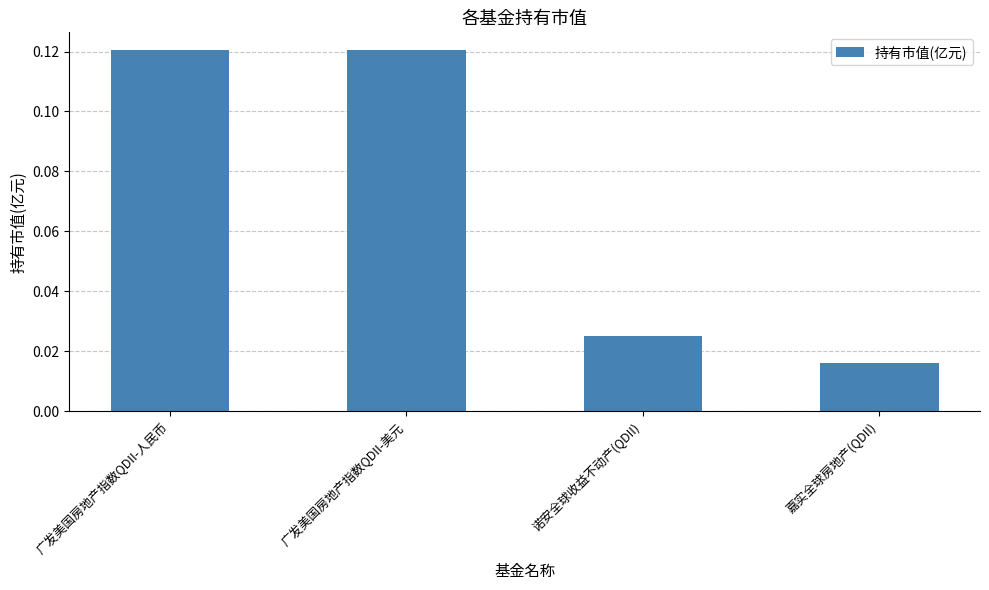

What is the change in value from 广发美国房地产指数QDII-人民币 to 诺安全球收益不动产(QDII)?

-0.1